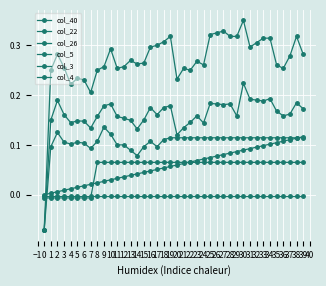

Rank the series at 22 from lowest to highest value.

col_26, col_22, col_40, col_5, col_4, col_3